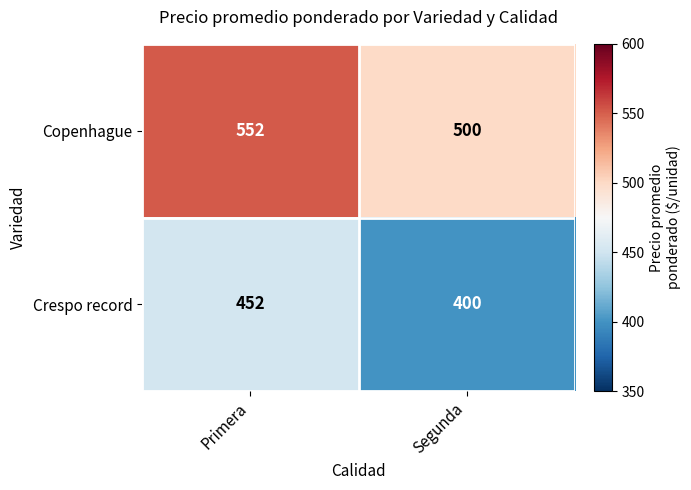

List the series in order of their peak value, lowest first.

Crespo record, Copenhague